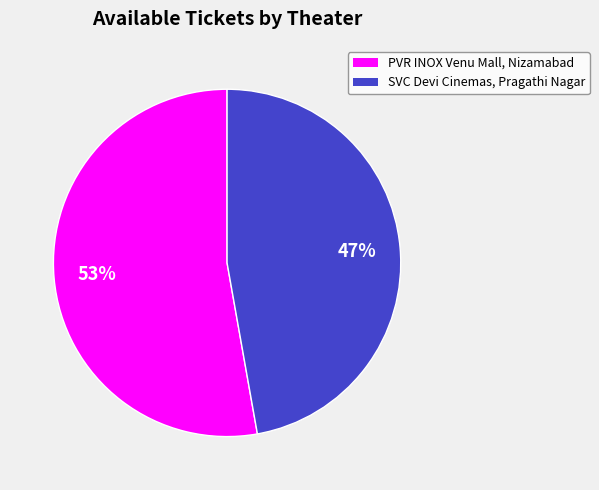

To the nearest percent, what percentage of the pie is PVR INOX Venu Mall, Nizamabad?

53%